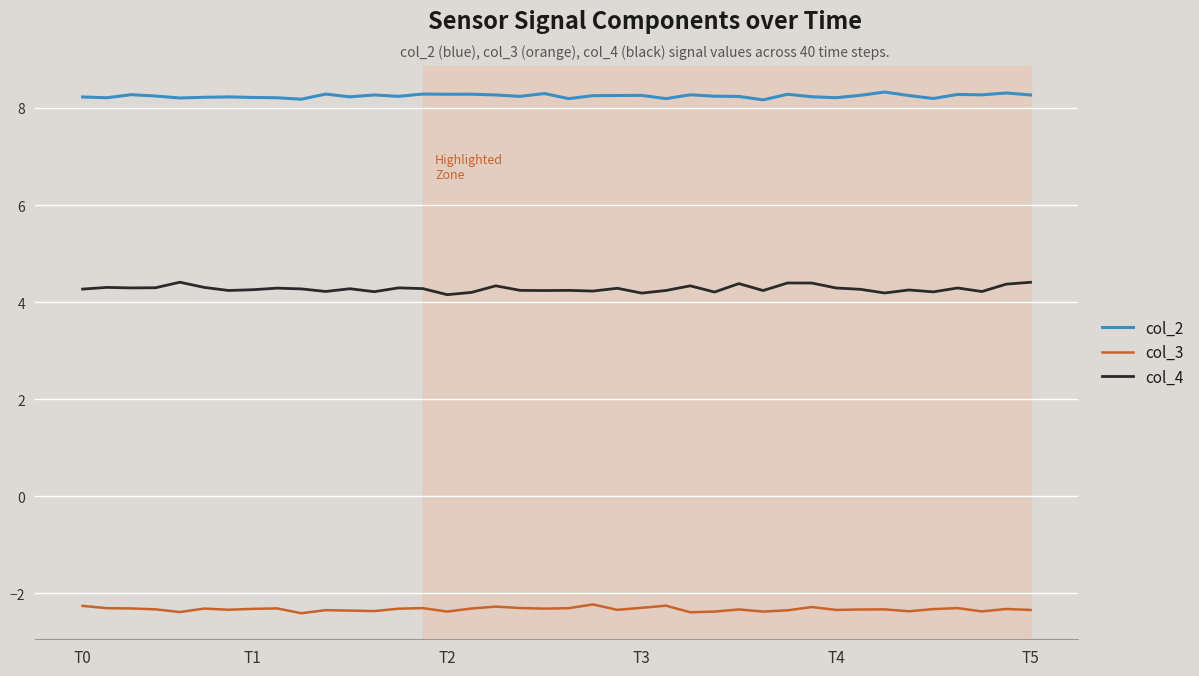

Rank the series by their average value, from highest to lowest.

col_2, col_4, col_3